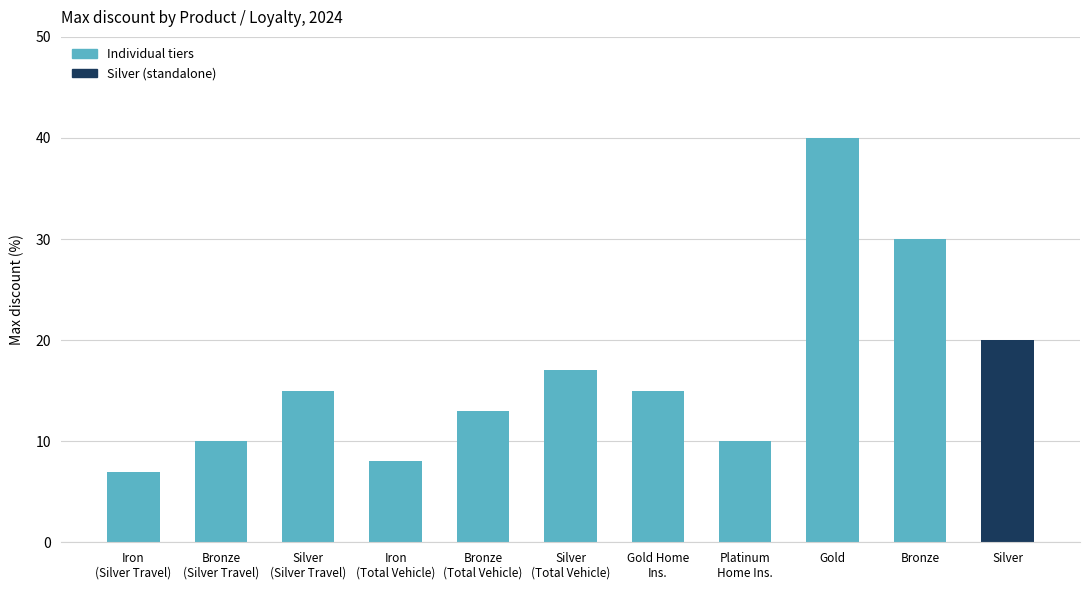

True or false: the data shows 40 at Gold.

True